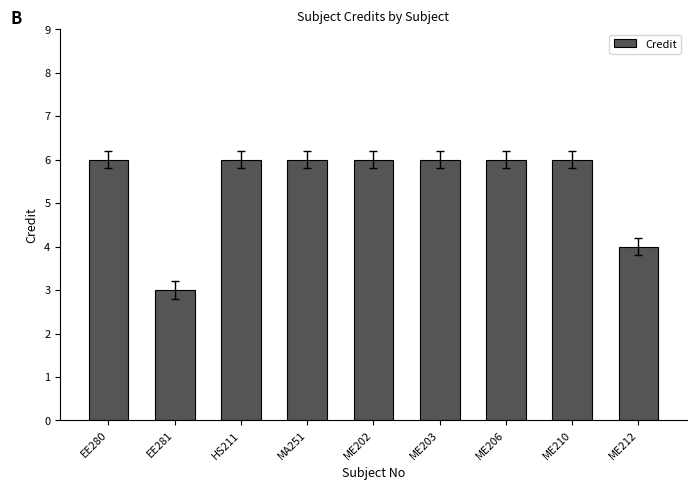

Reading left to right, transcribe all the data shown in this chart.

6	3	6	6	6	6	6	6	4